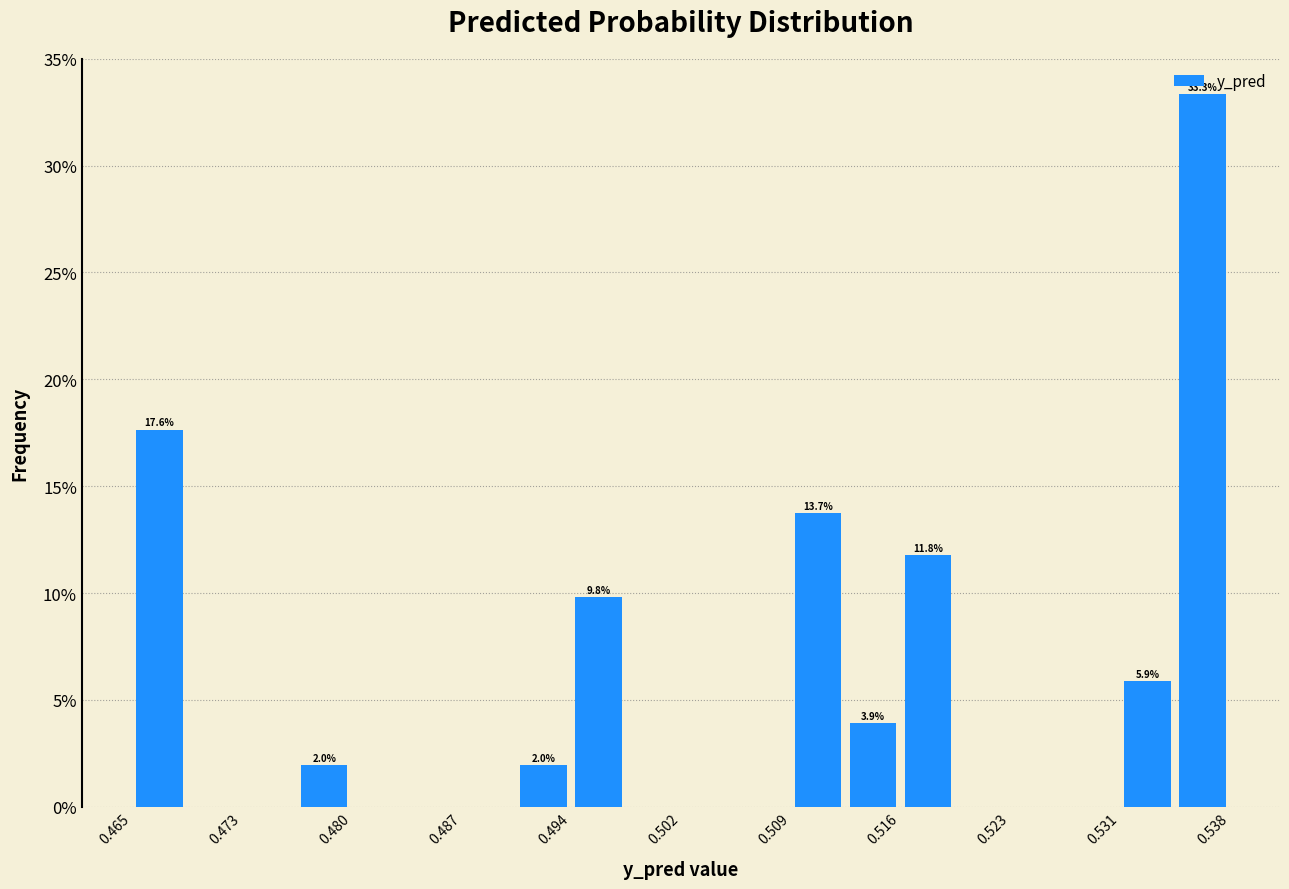

Read against the x-axis, roughly where is the centre of the tallest bar?

0.536